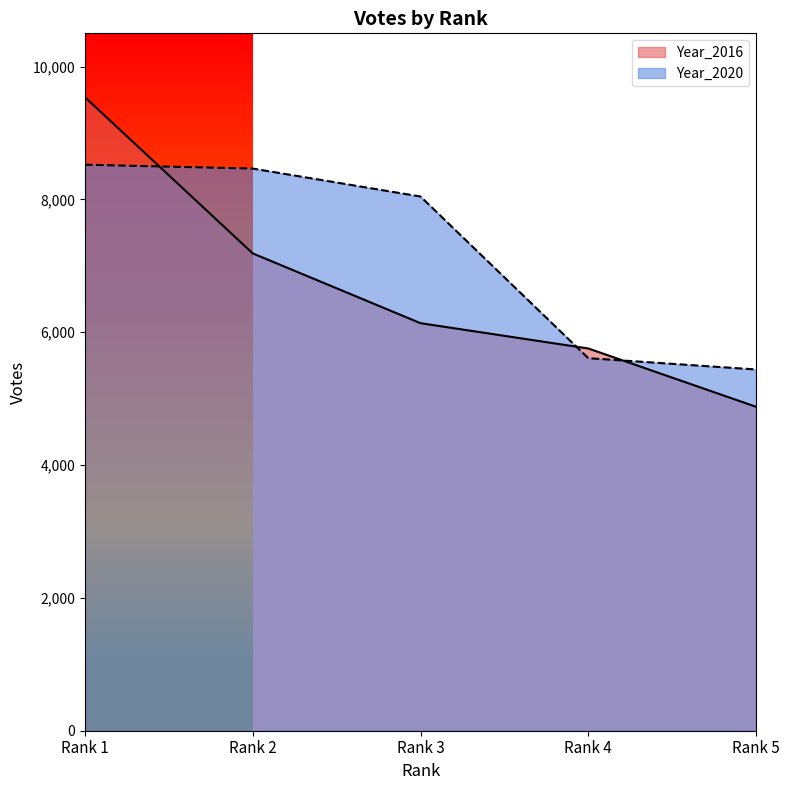

True or false: Year_2016 has a value of 1241 at Rank 5.

False